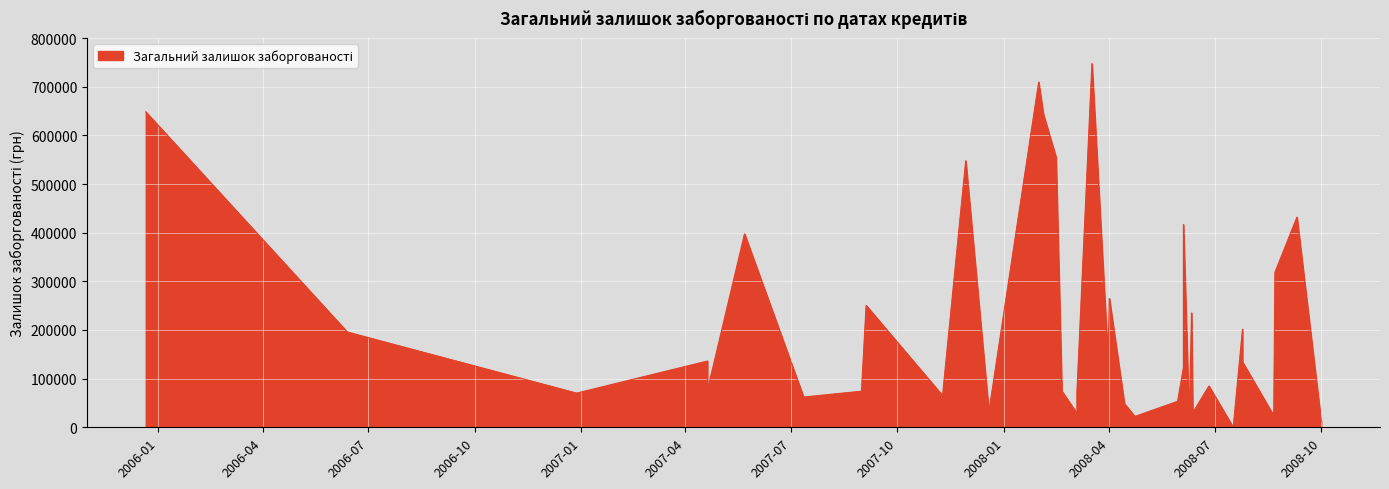

Rank the categories by value from lowest to highest.

2008-07-17, 2008-06-09, 2008-10-01, 2008-04-23, 2008-08-21, 2008-03-04, 2008-06-12, 2007-12-19, 2008-04-14, 2008-05-30, 2007-07-12, 2007-11-09, 2006-12-28, 2008-03-04, 2007-08-31, 2008-02-20, 2007-04-20, 2008-06-26, 2008-06-04, 2008-07-25, 2008-03-31, 2007-04-20, 2006-06-13, 2008-07-25, 2008-06-11, 2007-09-04, 2008-04-01, 2008-08-22, 2007-05-22, 2008-06-04, 2008-09-10, 2007-11-29, 2008-02-15, 2008-02-04, 2005-12-21, 2008-01-31, 2008-03-17